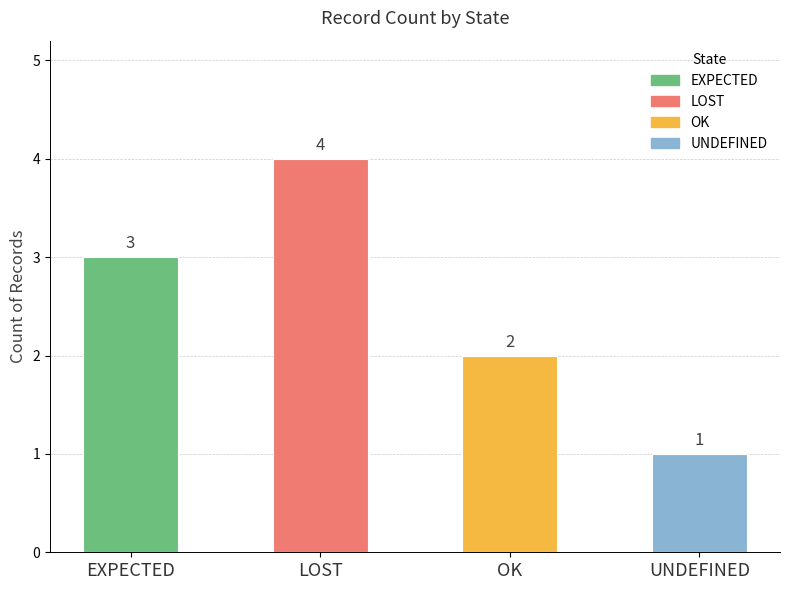

What is the change in value from OK to UNDEFINED?

-1